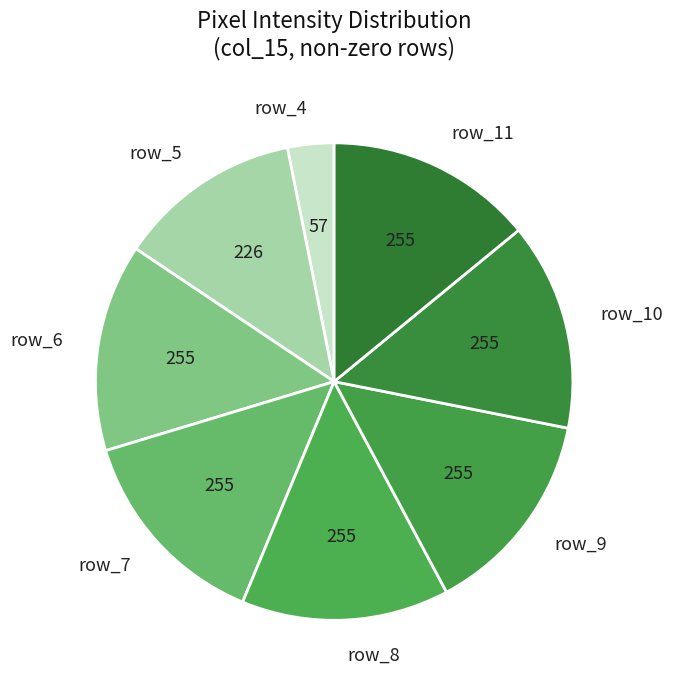

The row_4 slice represents 16% of the pie. True or false?

False